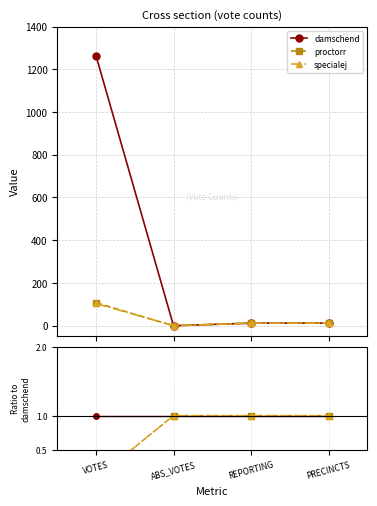

Reading left to right, transcribe all the data shown in this chart.

damschend: 1263.0	0.0	12.0	12.0
proctorr: 107.0	0.0	12.0	12.0
specialej: 104.0	0.0	12.0	12.0
ratio damschend: 1.0	1.0	1.0	1.0
ratio proctorr: 0.1	1.0	1.0	1.0
ratio specialej: 0.1	1.0	1.0	1.0